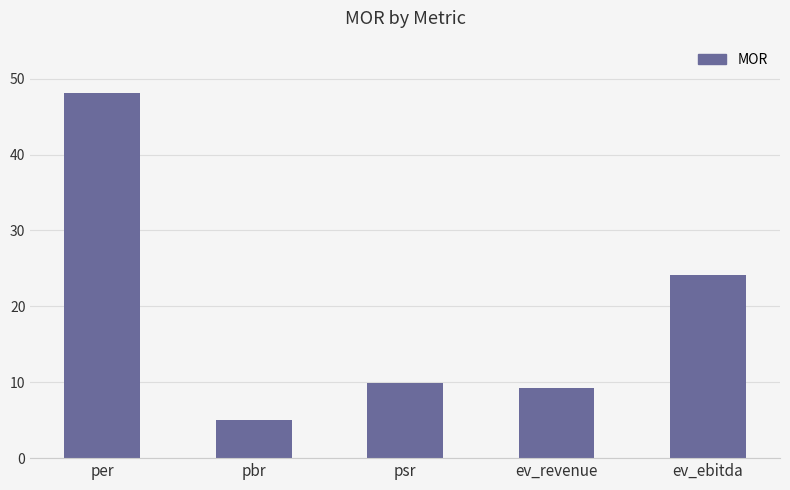

Rank the categories by value from highest to lowest.

per, ev_ebitda, psr, ev_revenue, pbr